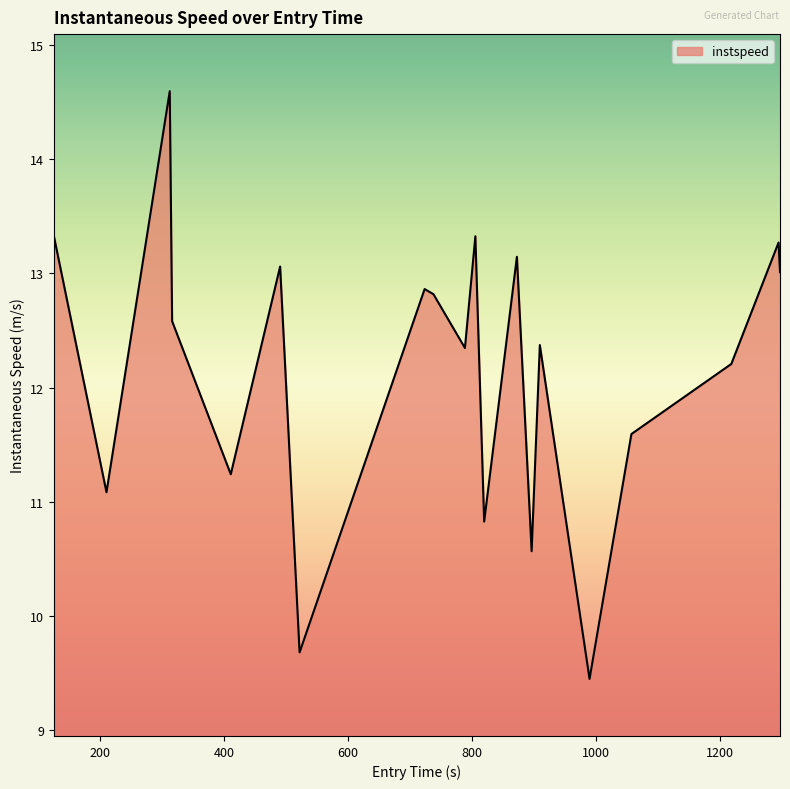

What is the difference between the maximum and minimum values?

5.2